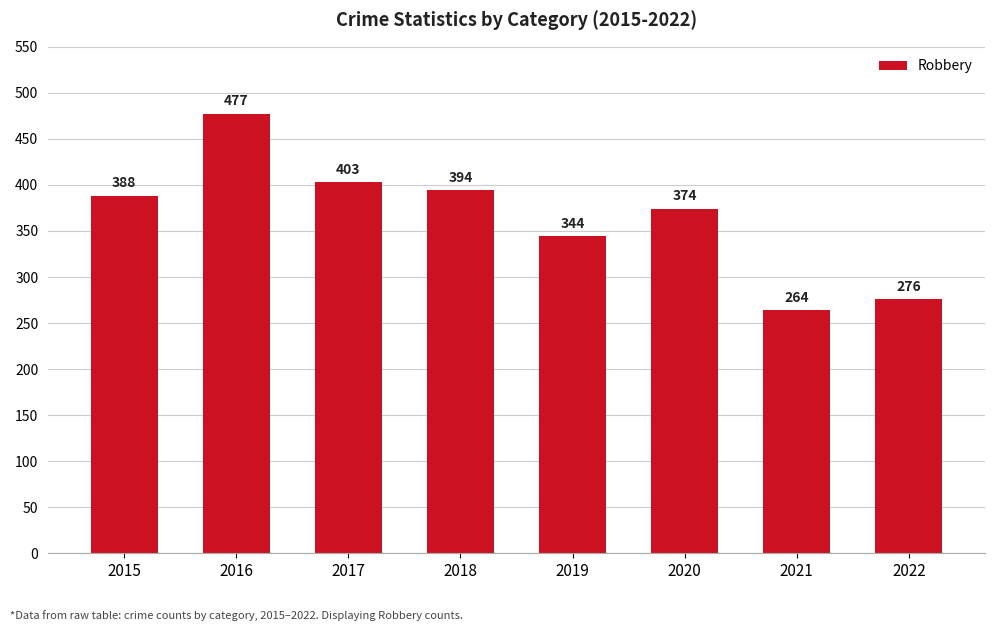

Read the value at 2020.

374